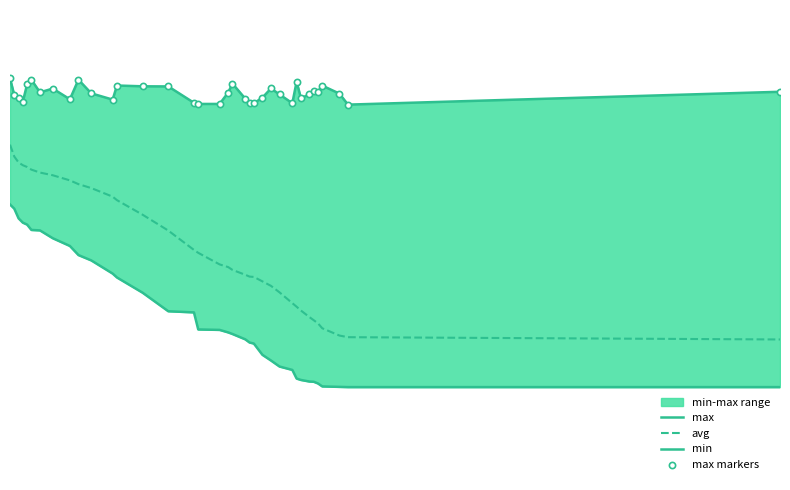

Is the value of avg at 25 greater than the value of max at 30?

No